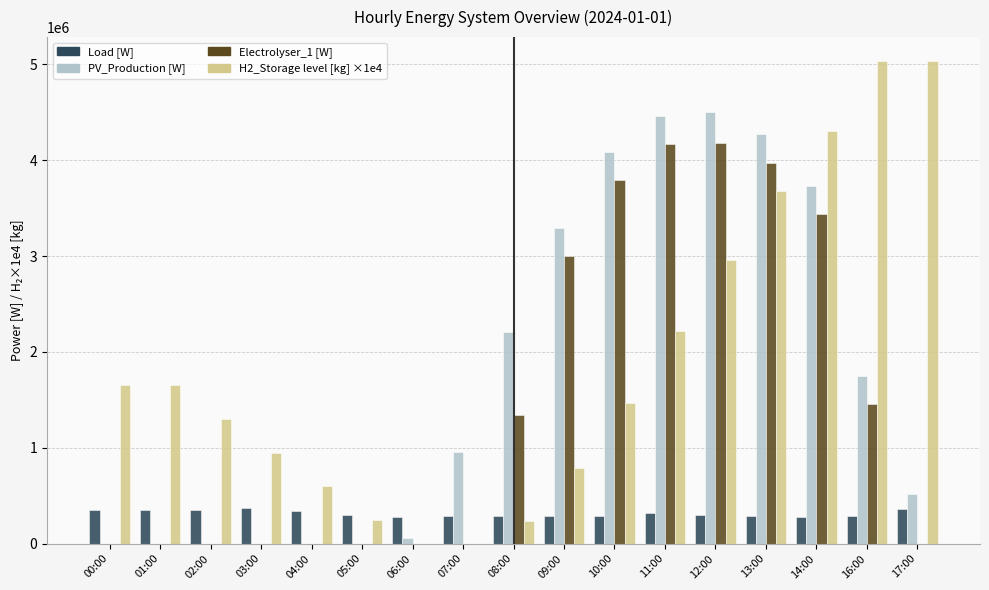

What is the maximum value shown in the chart?

5032900.0